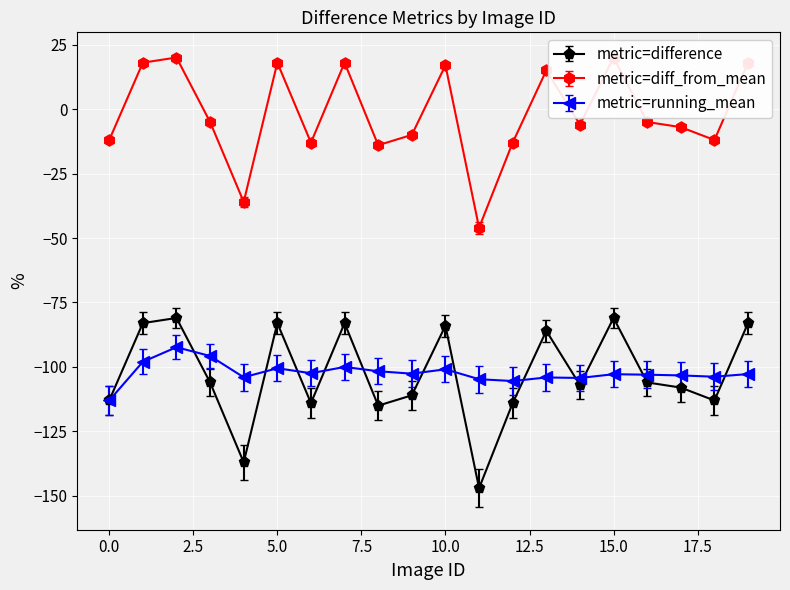

How many lines are shown in the chart?

3